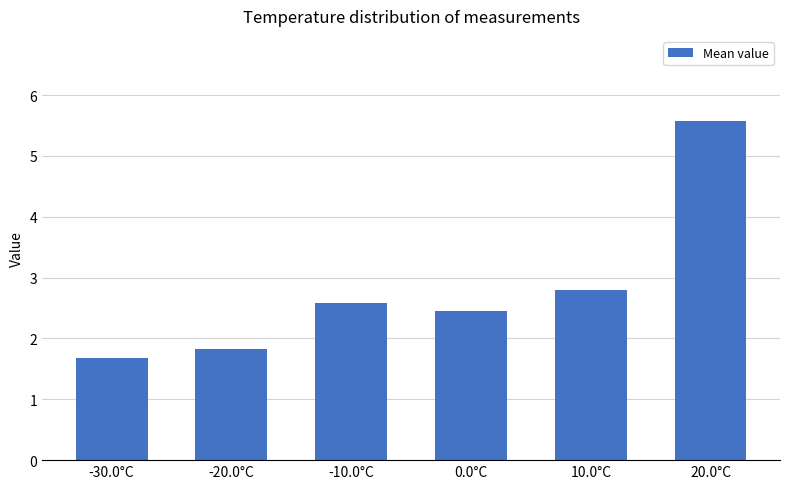

True or false: the data shows 3.4 at -10.0°C.

False